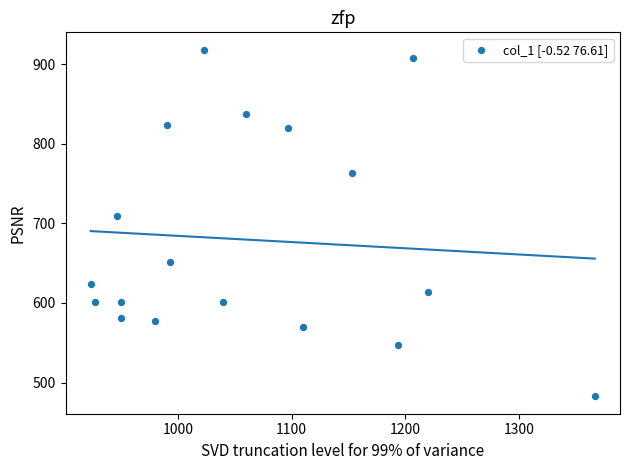

What Y value in the scatter plot is closest to 700?

708.8